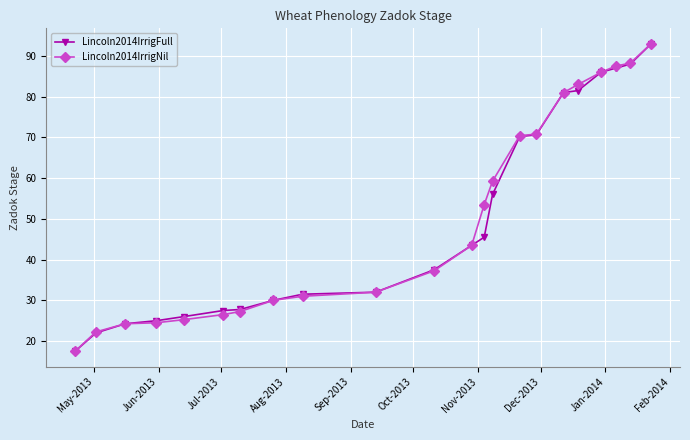

At how many categories does at least one series exceed 58?

9